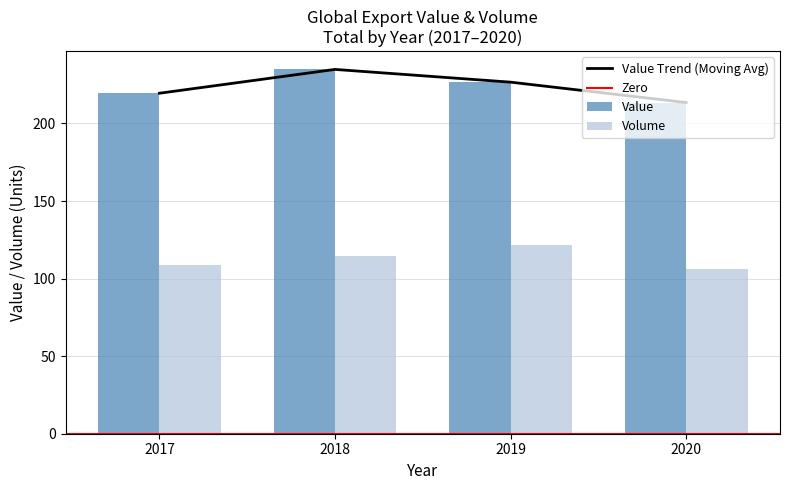

Where does the Value series first go above 226?

2018